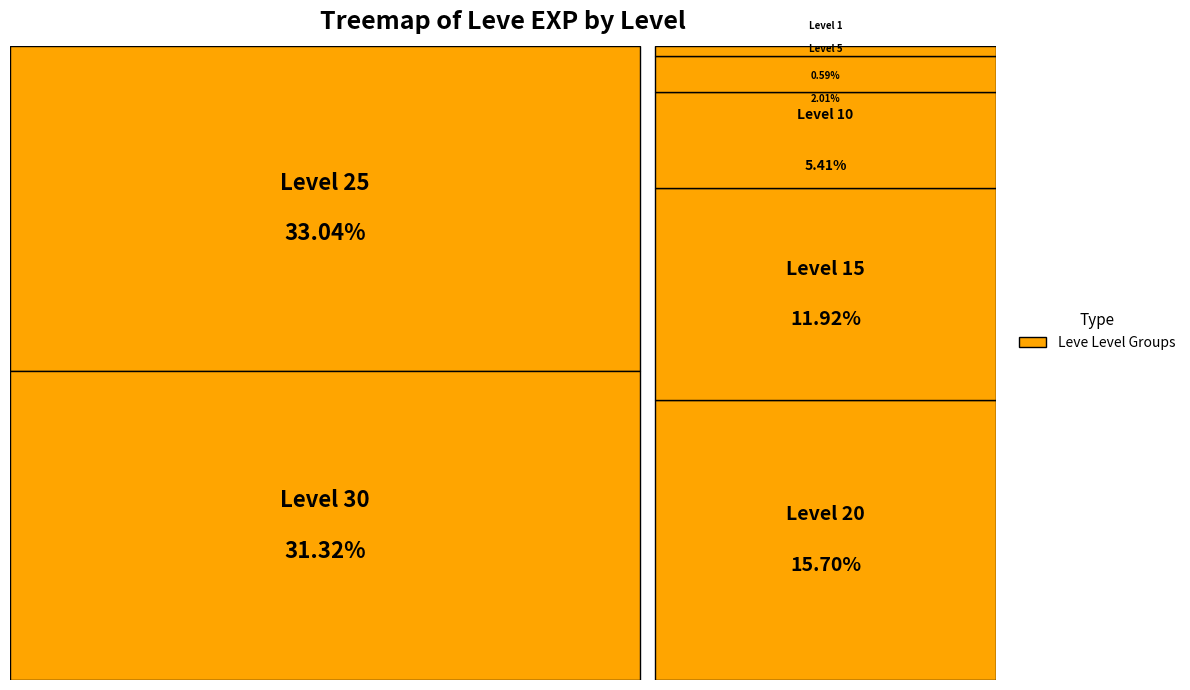

Count the number of slices in the pie.

7